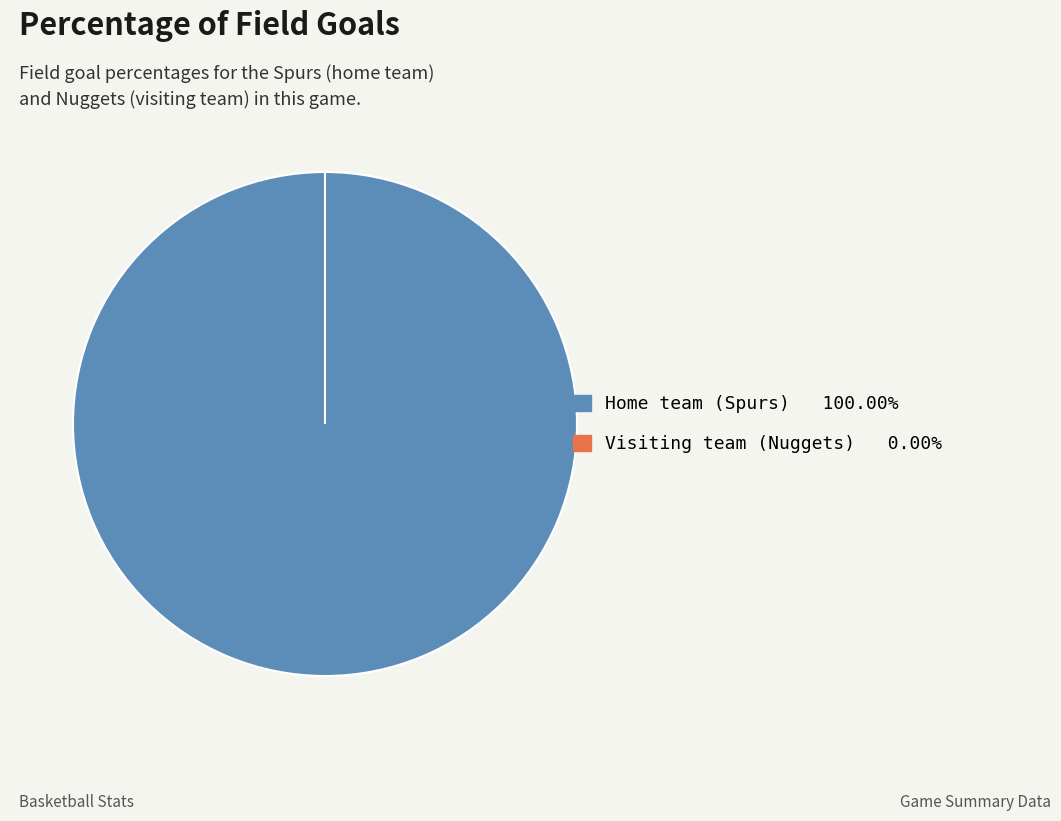

True or false: Visiting team (Nuggets) accounts for 0% of the total.

True